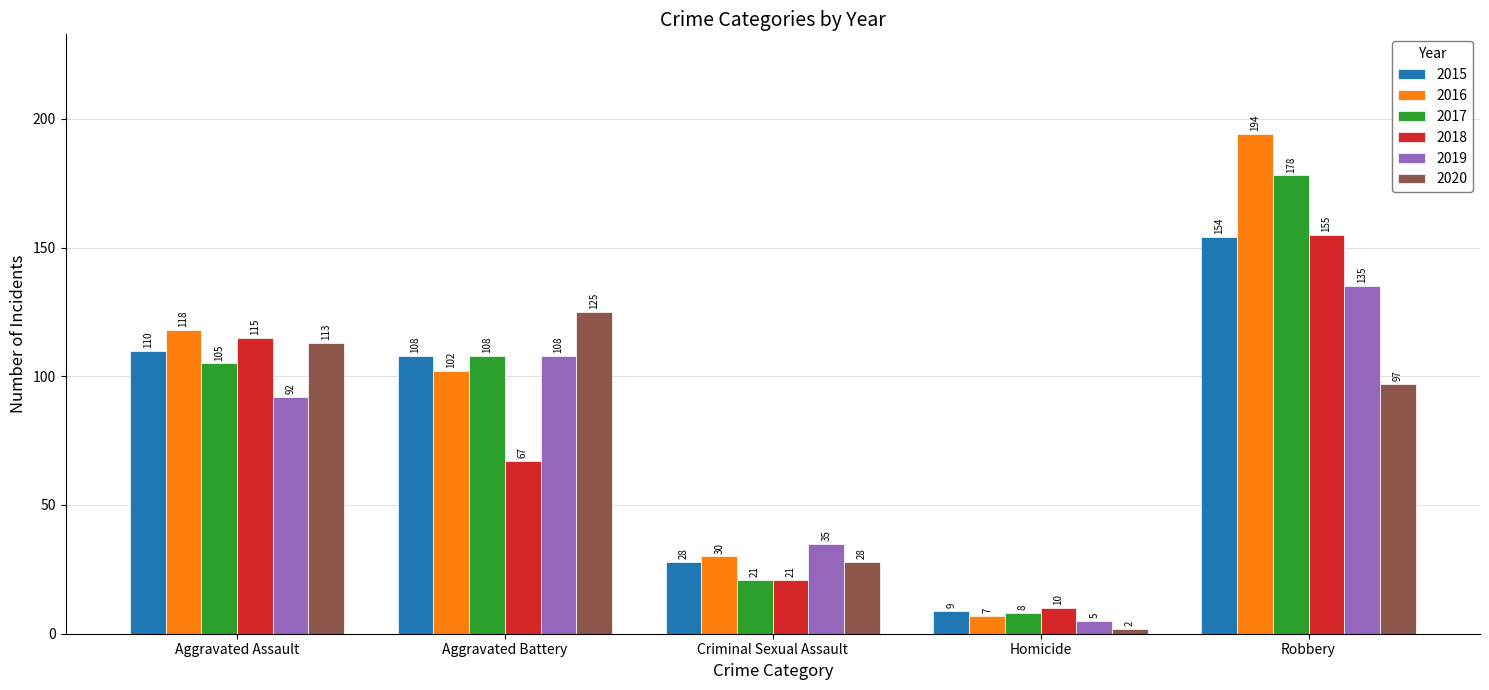

The 2017 series shows 178 at Robbery. True or false?

True